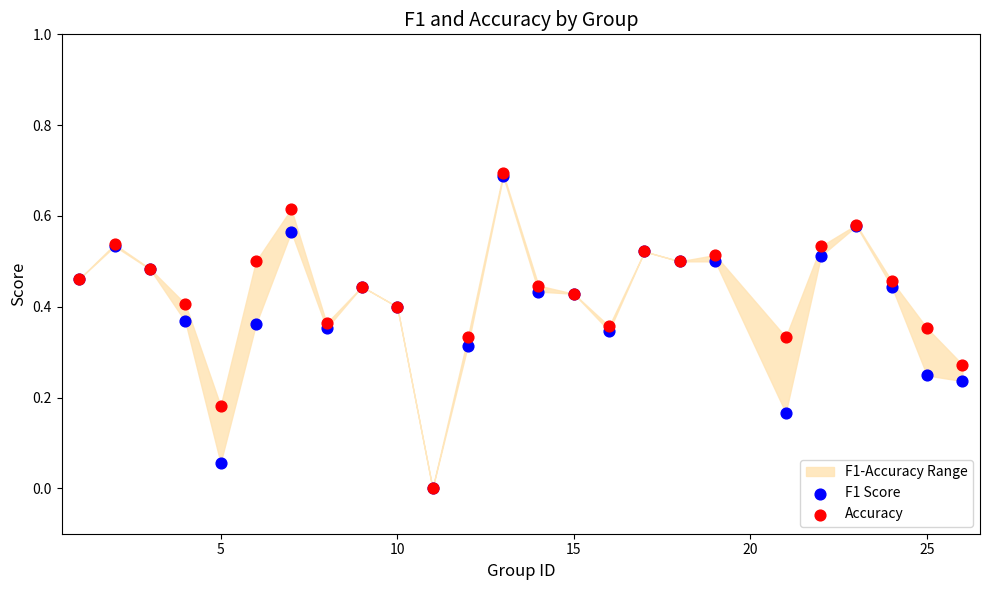

Which series reaches the minimum Y coordinate?

F1 Score